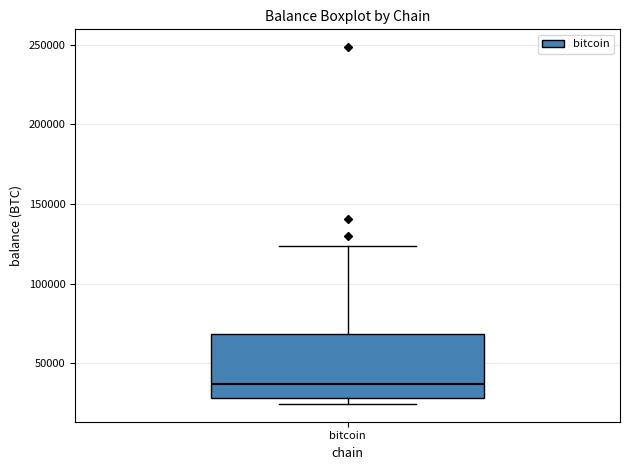

Read this box plot against the y-axis: the position of the median line, the range covered by the box, and the ends of both whiskers. The values are not printed on the chart, so give them approximately, as read against the axis.

median 35000, box 30000 to 70000, whiskers 25000 to 125000